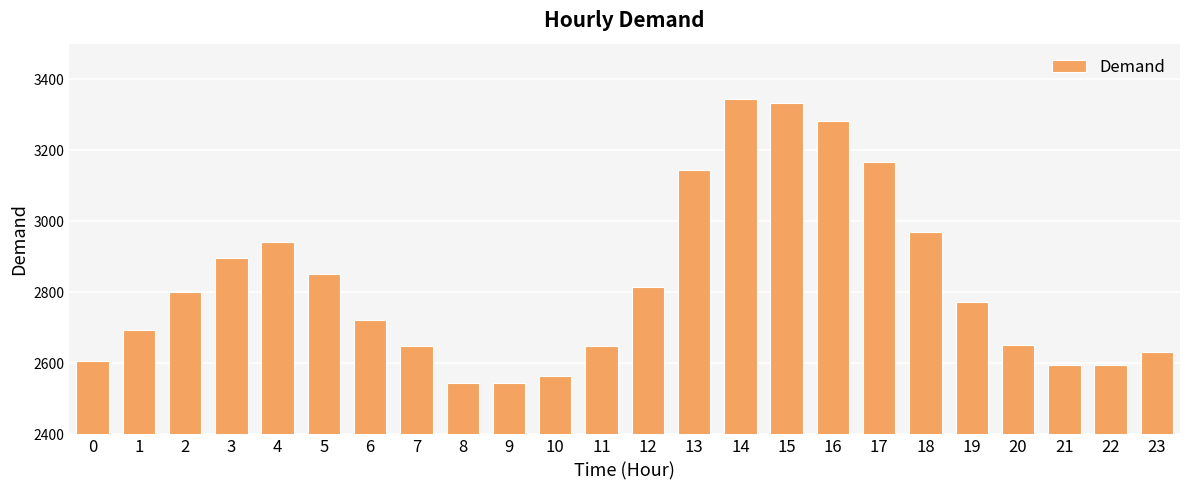

What is the value of the 10th bar from the left?

2545